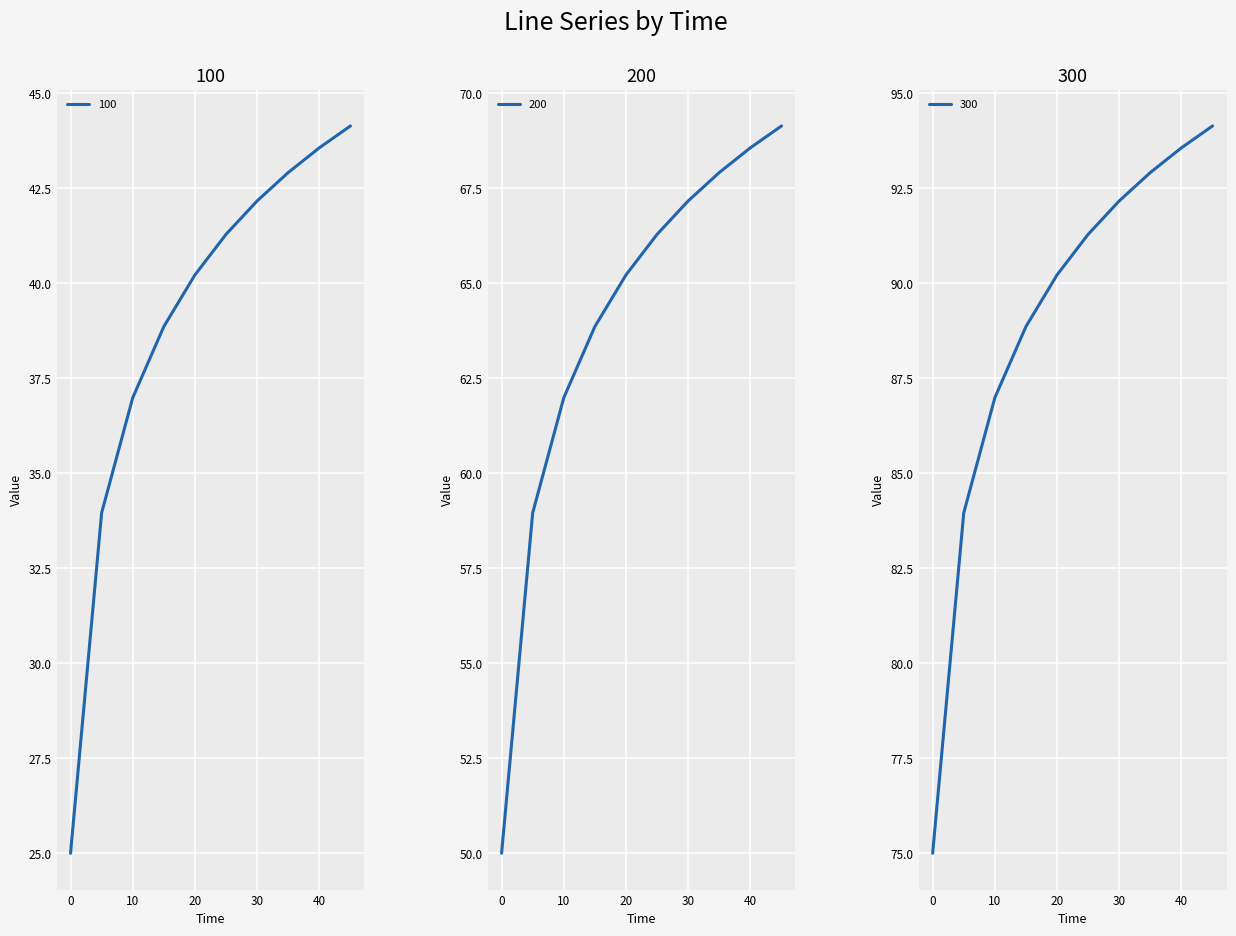

True or false: 300 has more than 2 points higher than both neighbors.

False